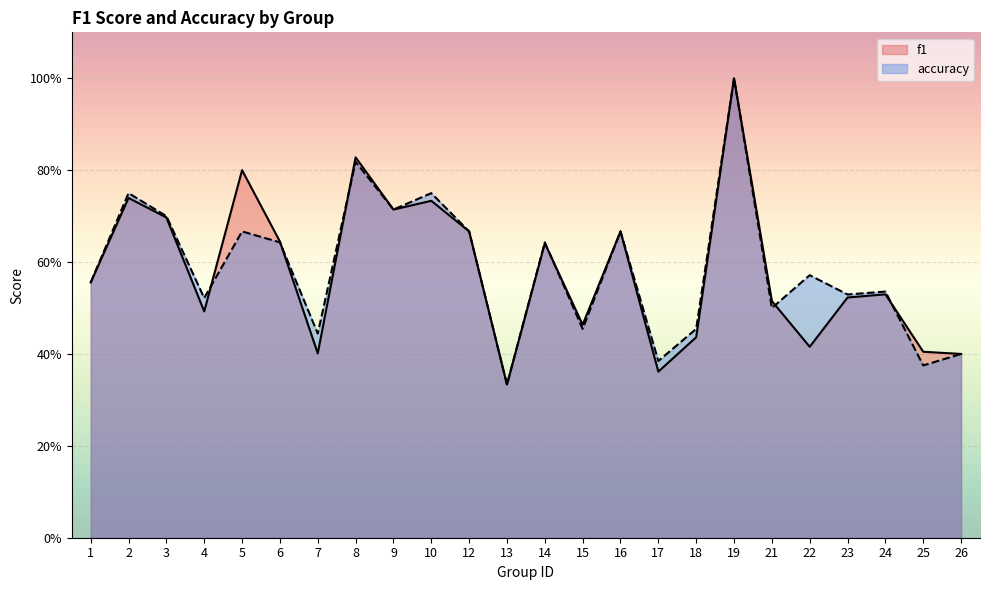

How many interior local peaks does the accuracy series have?

9